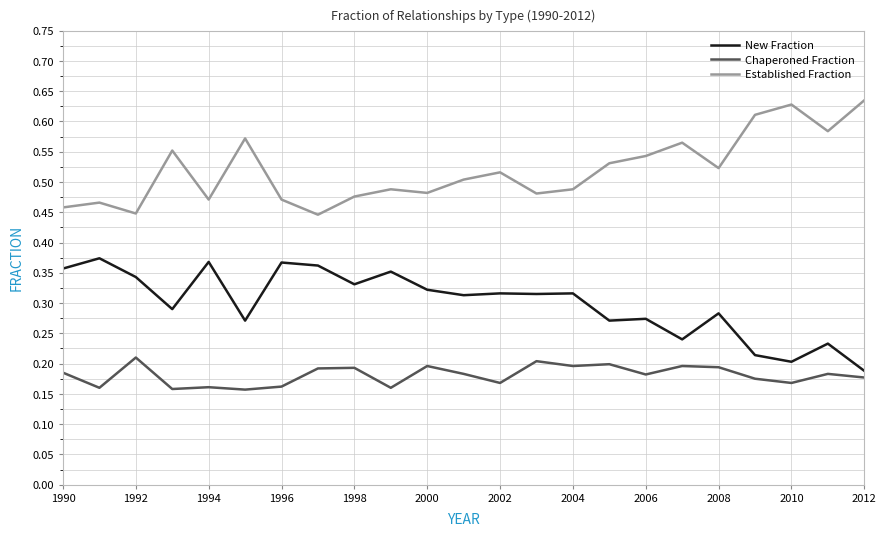

Which series has the largest total across all categories?

Established Fraction